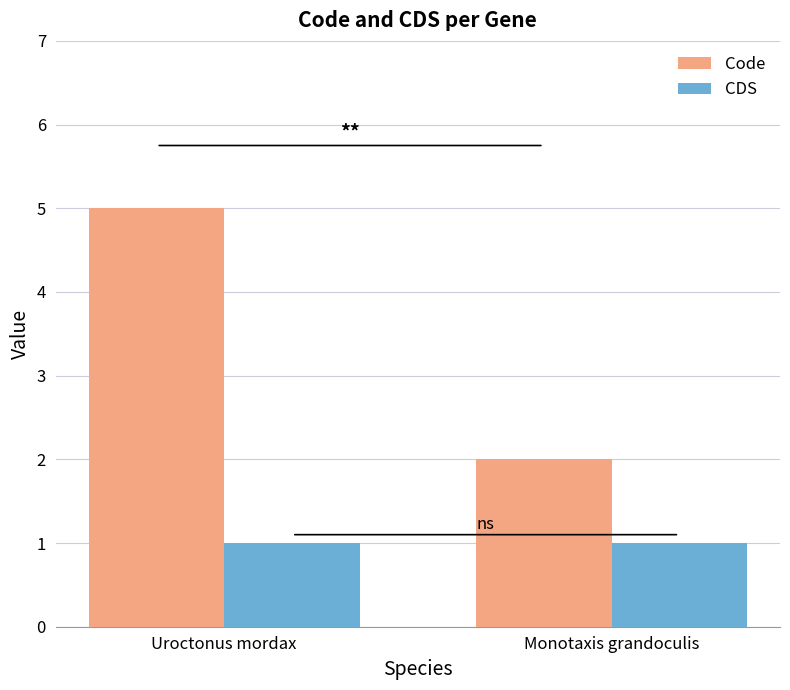

What are all the series names shown in the legend?

Code, CDS